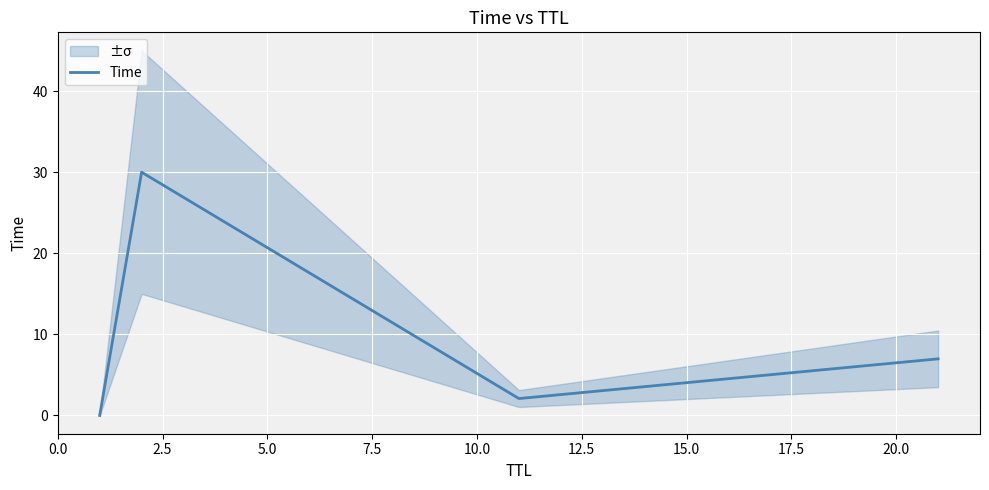

True or false: Time has more than 2 interior local peaks.

False